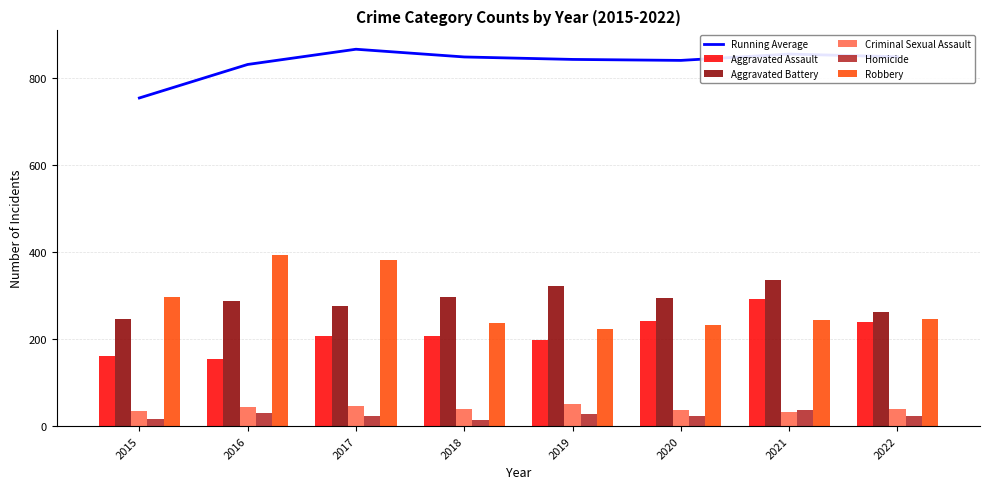

Between 2019 and 2020, which series saw the biggest shift?

Aggravated Assault